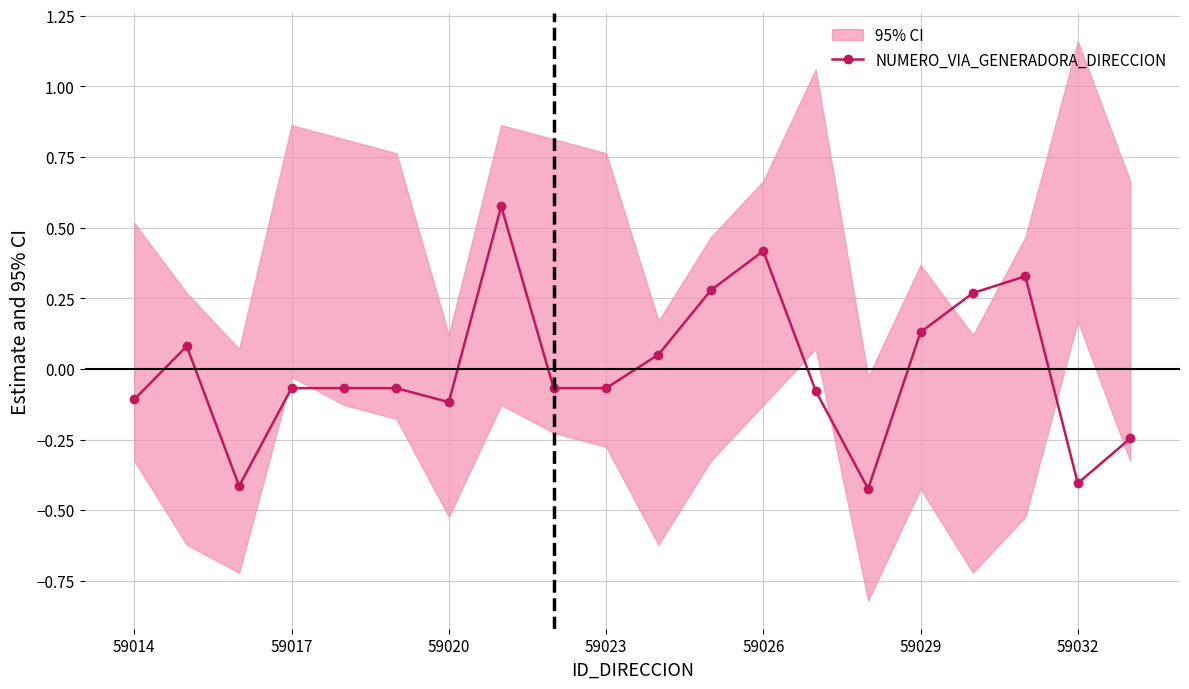

The value of NUMERO_VIA_GENERADORA_DIRECCION at 59026 is 0.6. True or false?

False